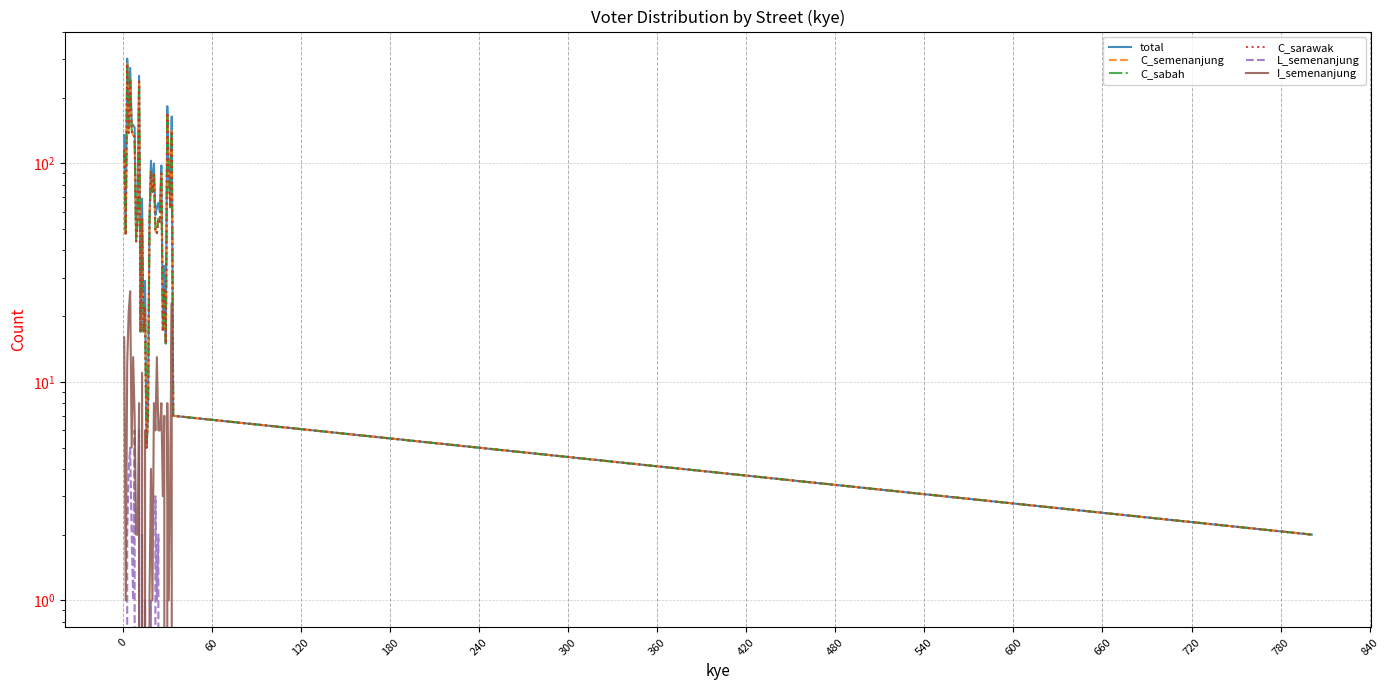

How many data points in C_semenanjung are above 56?

16